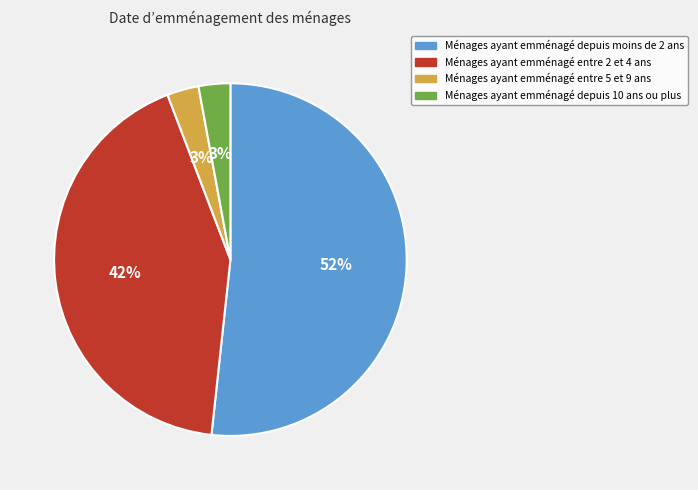

Between Ménages ayant emménagé entre 5 et 9 ans and Ménages ayant emménagé depuis moins de 2 ans, which is larger?

Ménages ayant emménagé depuis moins de 2 ans